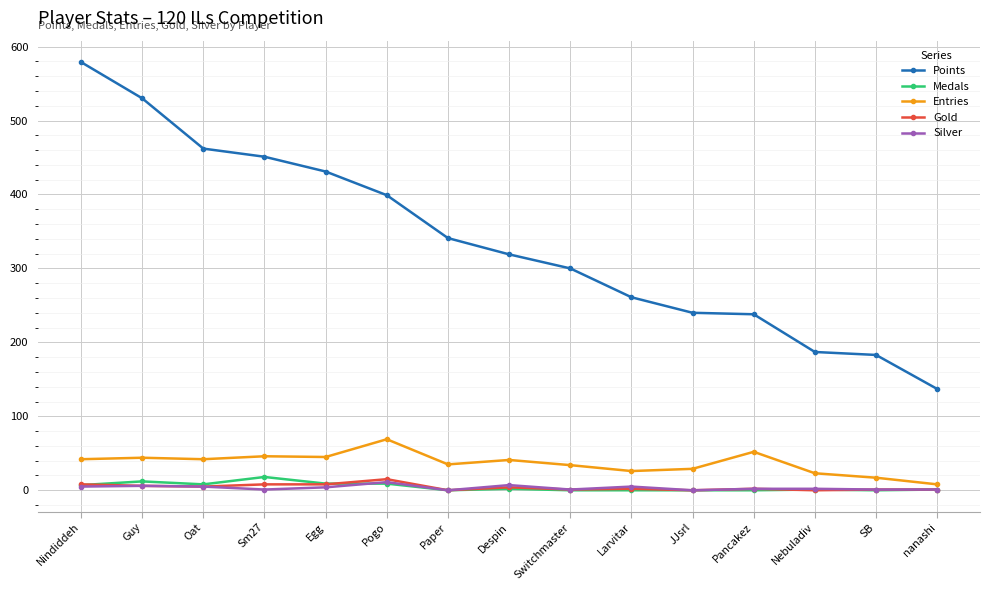

Is the value of Medals at Paper greater than the value of Entries at Larvitar?

No